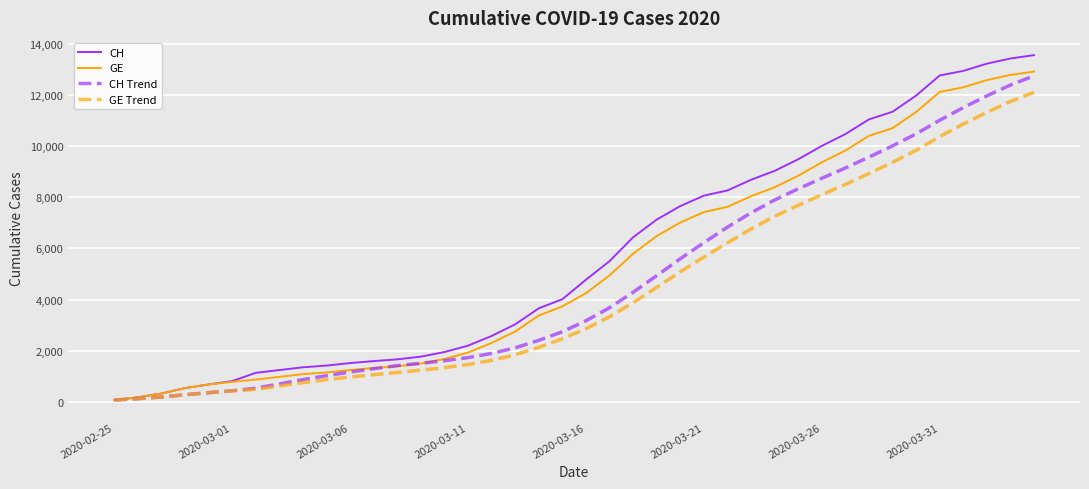

What is the greatest value displayed?

13553.0